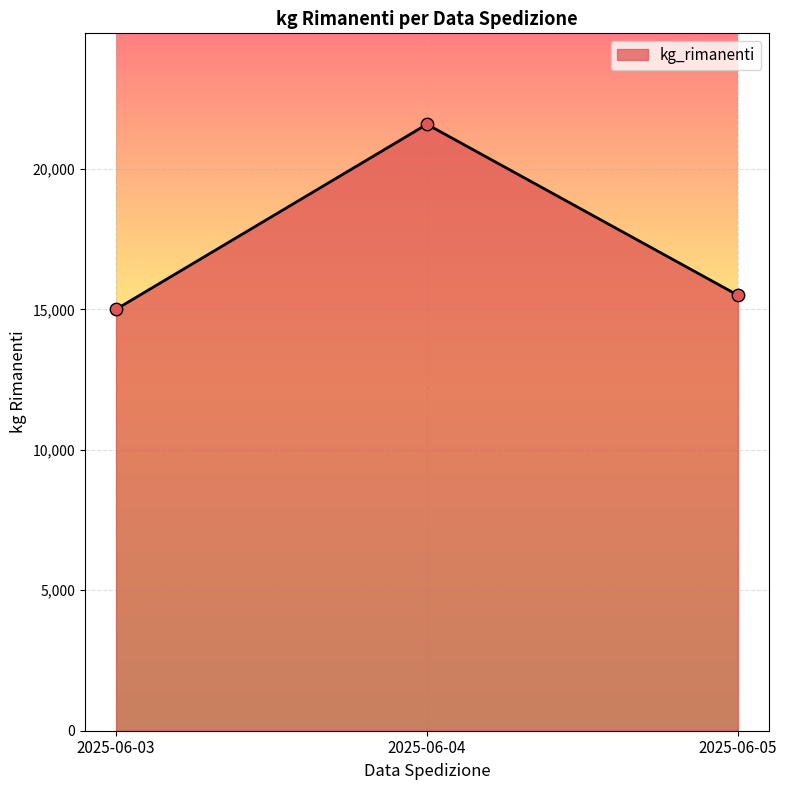

Which has a higher value, 2025-06-03 or 2025-06-05?

2025-06-05